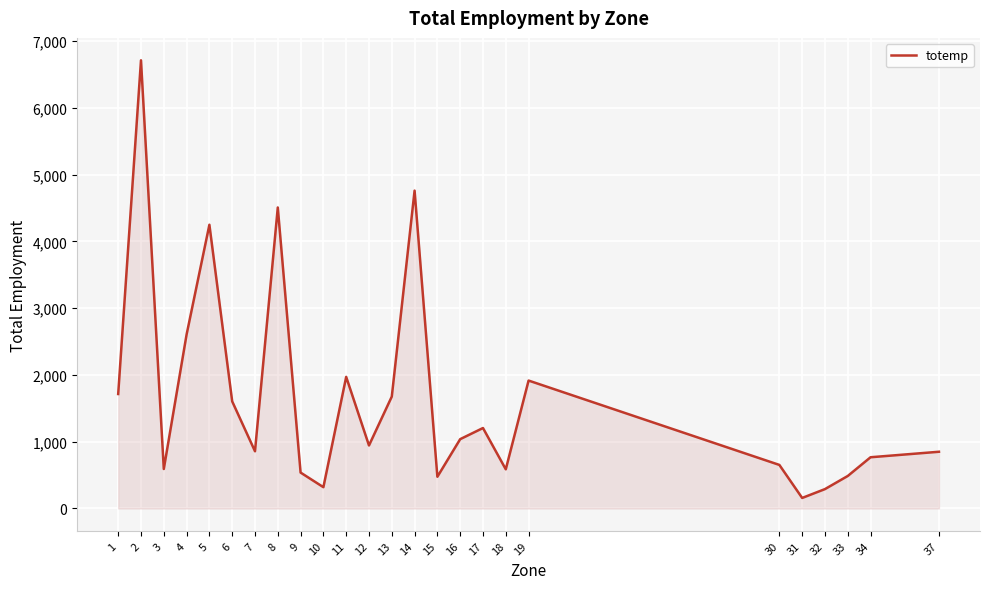

Does the chart display data point markers on the line(s)?

No